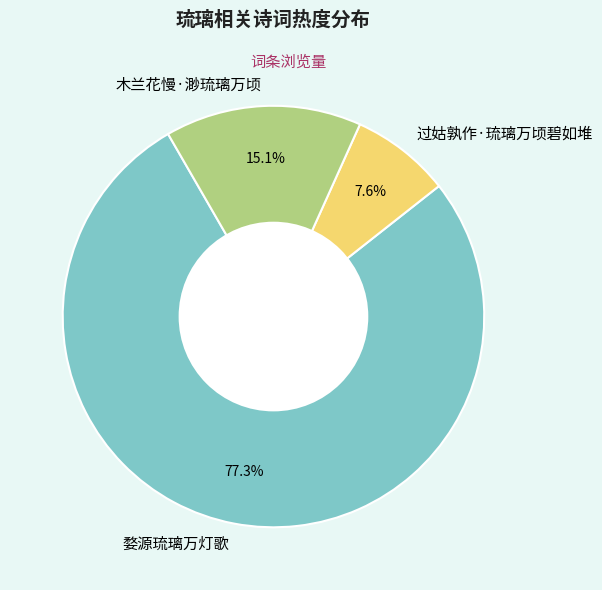

The 木兰花慢·渺琉璃万顷 slice represents 3% of the pie. True or false?

False